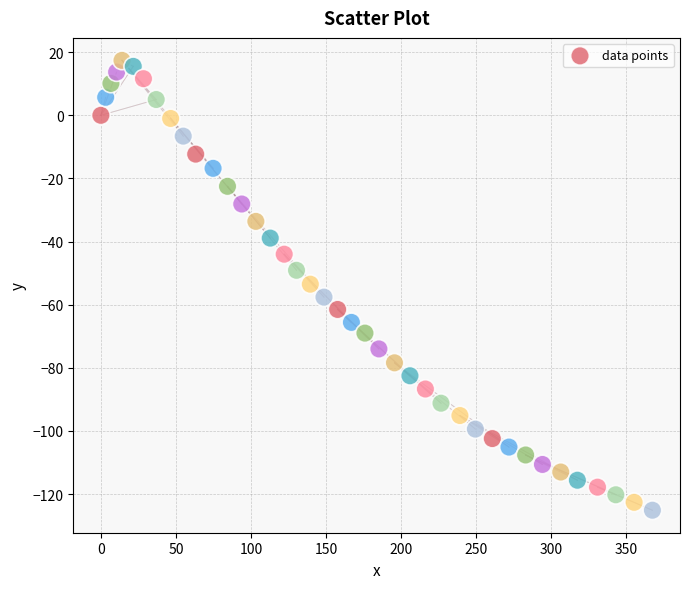

What is the range of Y values (max minus min)?

142.5